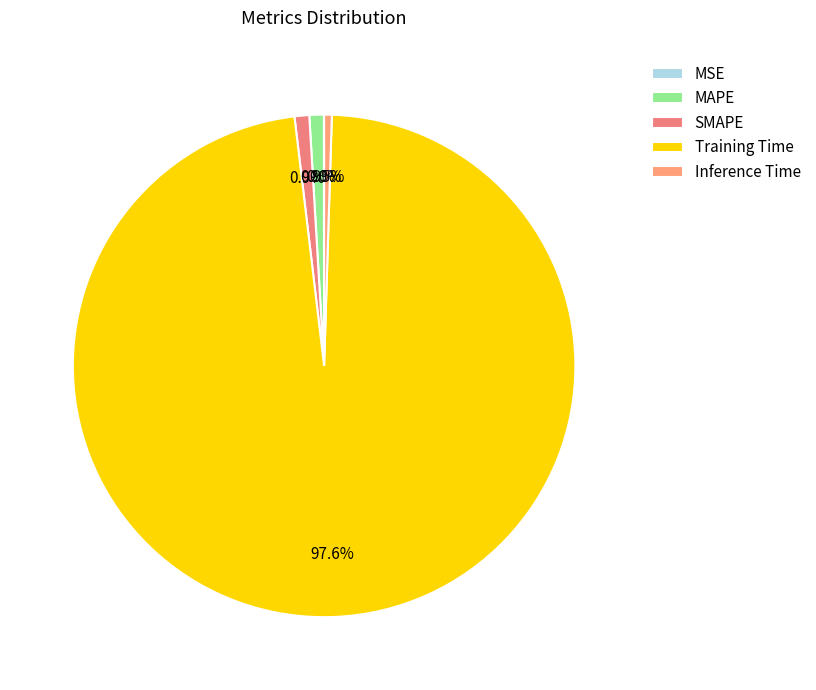

How many slices are in this pie chart?

5